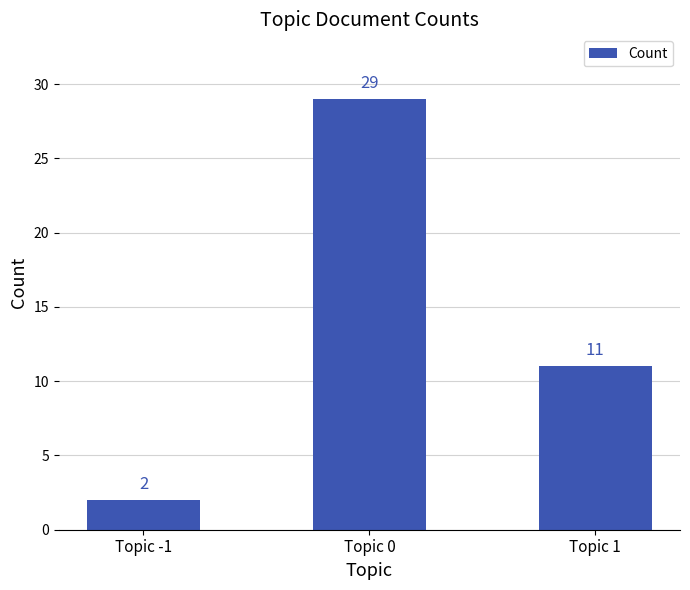

Rank the categories by value from lowest to highest.

Topic -1, Topic 1, Topic 0